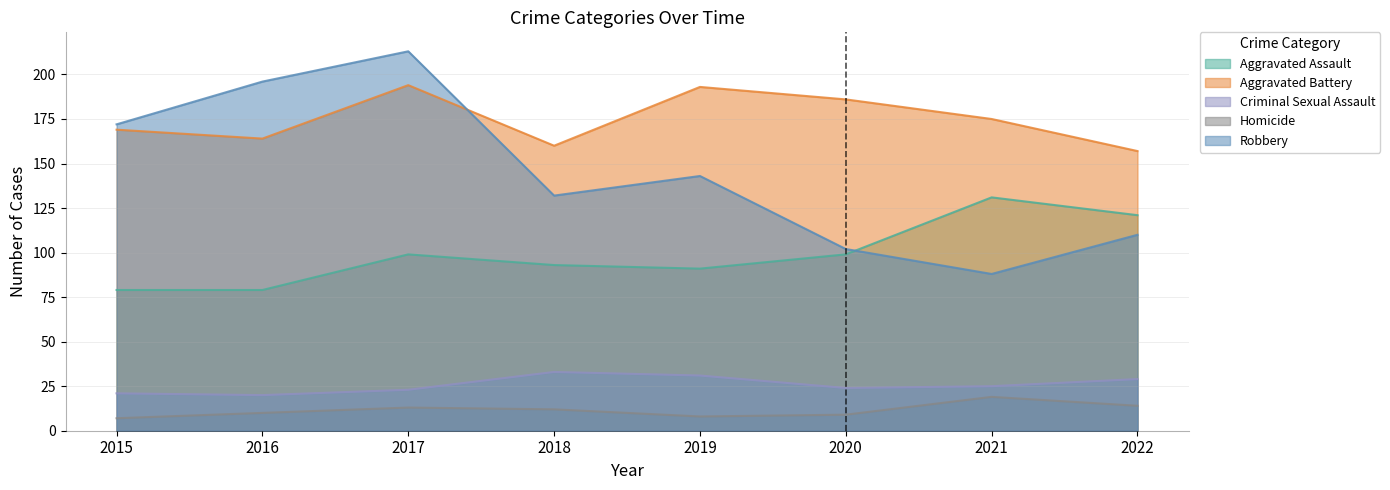

What is the average value of the Criminal Sexual Assault series?

26